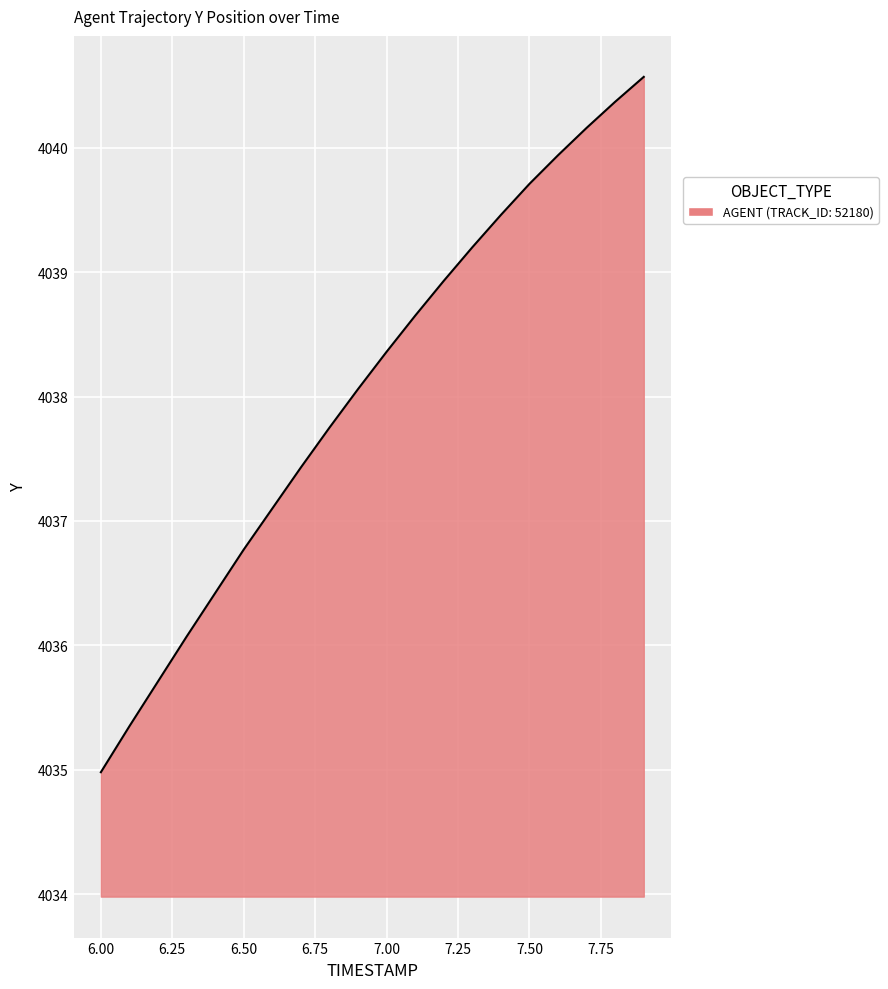

How many values are below 4038?

9